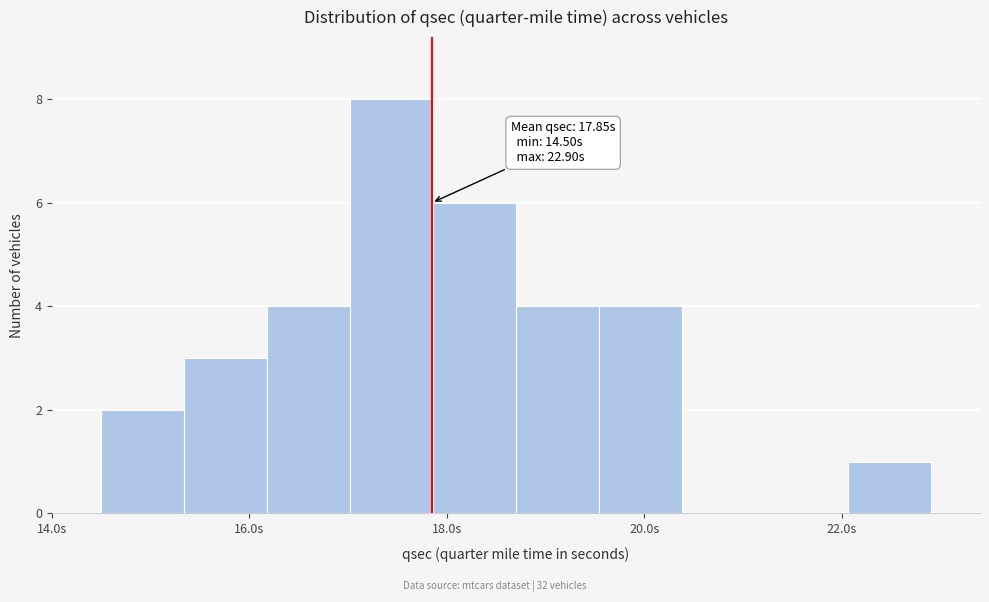

Over which range of the x-axis is the bar tallest?

17.02 to 17.86